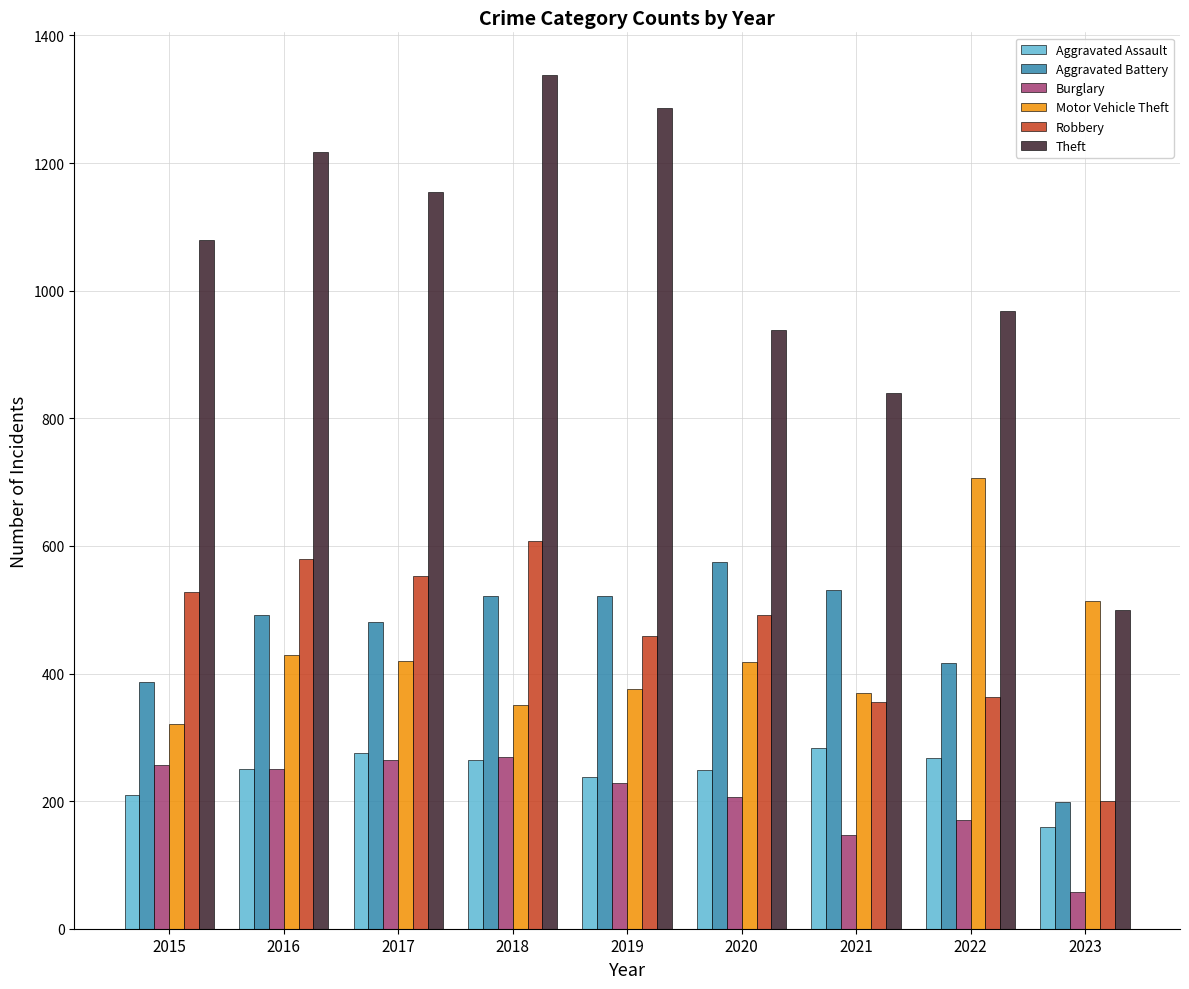

Between 2015 and 2020, which series saw the biggest shift?

Aggravated Battery